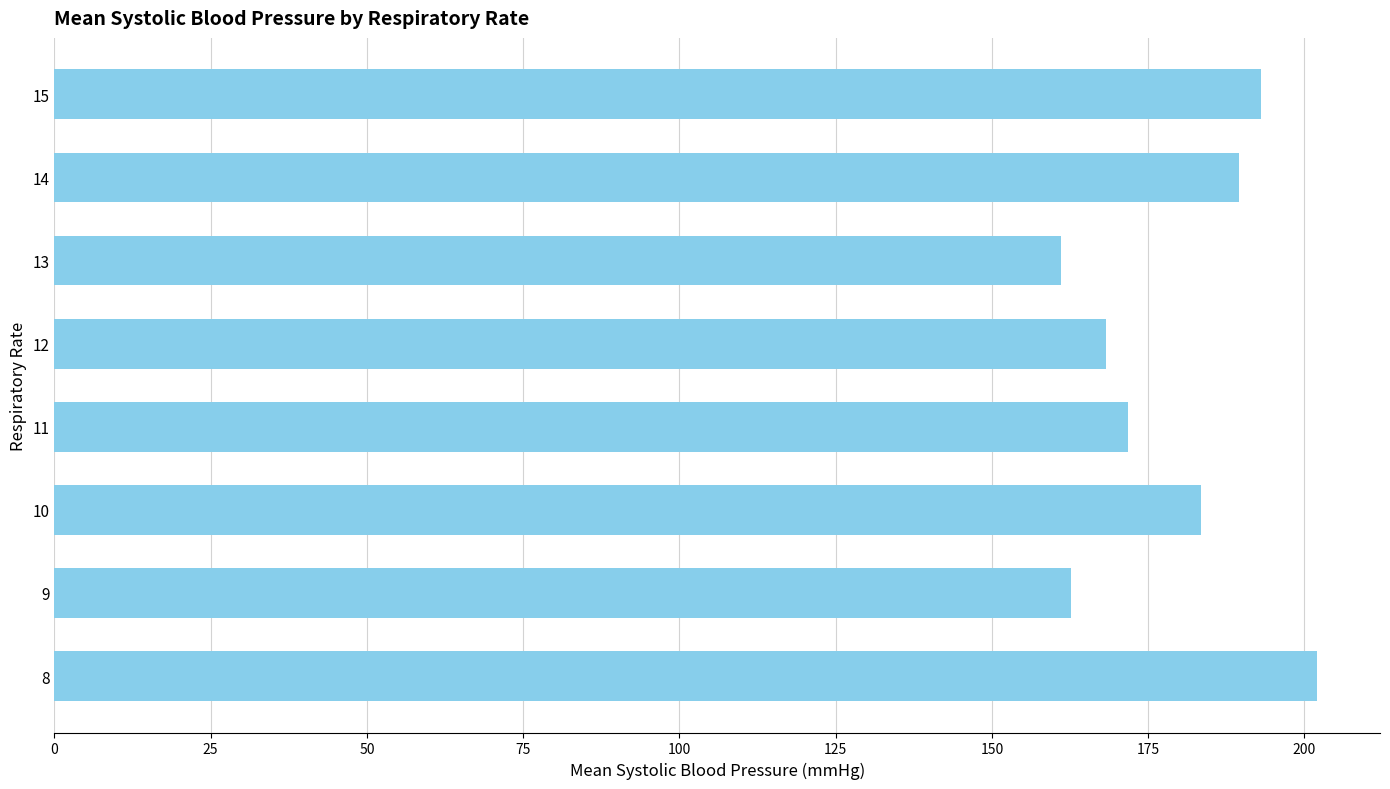

Is it true that the value at 10 is 183.5?

True